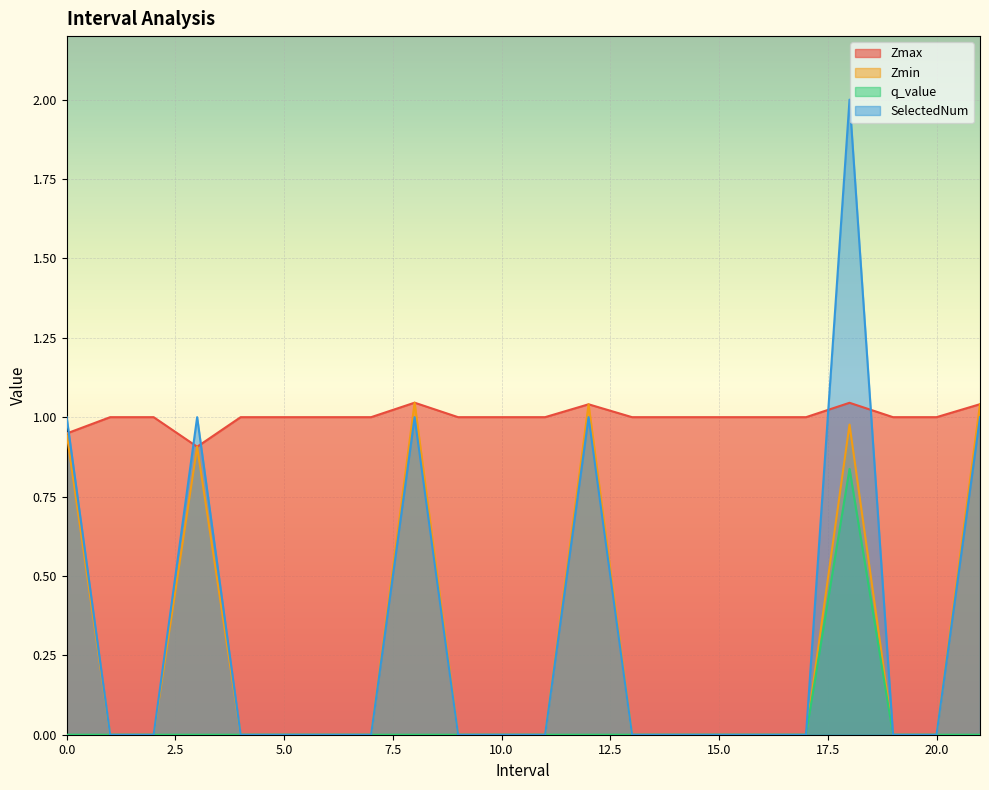

Reading left to right, extract all data points from this chart.

Zmax: 0.0=0.9	1.0=1.0	2.0=1.0	3.0=0.9	4.0=1.0	5.0=1.0	6.0=1.0	7.0=1.0	8.0=1.0	9.0=1.0	10.0=1.0	11.0=1.0	12.0=1.0	13.0=1.0	14.0=1.0	15.0=1.0	16.0=1.0	17.0=1.0	18.0=1.0	19.0=1.0	20.0=1.0	21.0=1.0
Zmin: 0.0=0.9	1.0=0.0	2.0=0.0	3.0=0.9	4.0=0.0	5.0=0.0	6.0=0.0	7.0=0.0	8.0=1.0	9.0=0.0	10.0=0.0	11.0=0.0	12.0=1.0	13.0=0.0	14.0=0.0	15.0=0.0	16.0=0.0	17.0=0.0	18.0=1.0	19.0=0.0	20.0=0.0	21.0=1.0
q_value: 0.0=-0.0	1.0=0.0	2.0=0.0	3.0=-0.0	4.0=0.0	5.0=0.0	6.0=0.0	7.0=0.0	8.0=-0.0	9.0=0.0	10.0=0.0	11.0=0.0	12.0=-0.0	13.0=0.0	14.0=0.0	15.0=0.0	16.0=0.0	17.0=0.0	18.0=0.8	19.0=0.0	20.0=0.0	21.0=-0.0
SelectedNum: 0.0=1.0	1.0=0.0	2.0=0.0	3.0=1.0	4.0=0.0	5.0=0.0	6.0=0.0	7.0=0.0	8.0=1.0	9.0=0.0	10.0=0.0	11.0=0.0	12.0=1.0	13.0=0.0	14.0=0.0	15.0=0.0	16.0=0.0	17.0=0.0	18.0=2.0	19.0=0.0	20.0=0.0	21.0=1.0